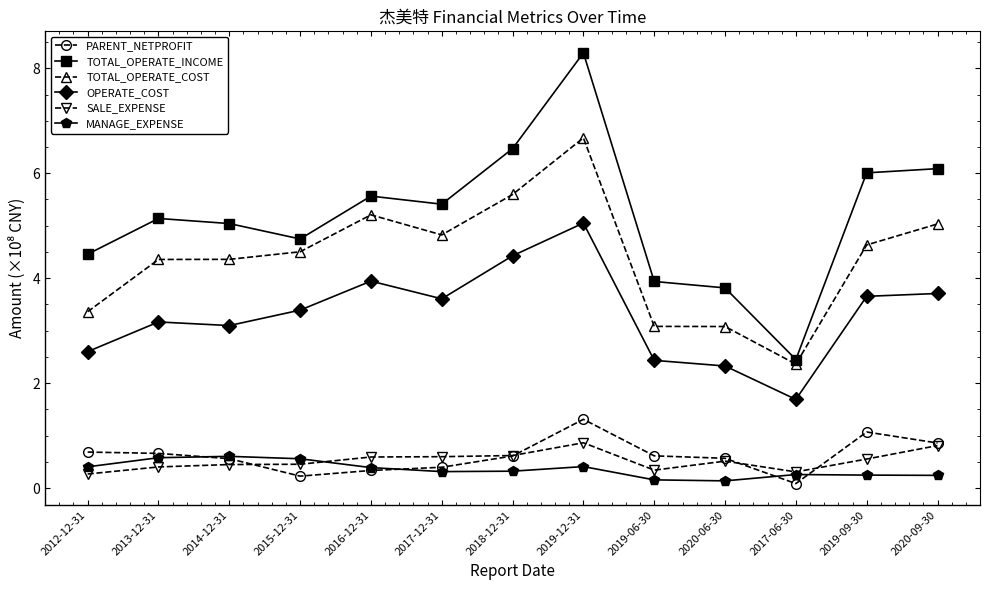

Between 2014-12-31 and 2020-06-30, which series saw the biggest shift?

TOTAL_OPERATE_COST